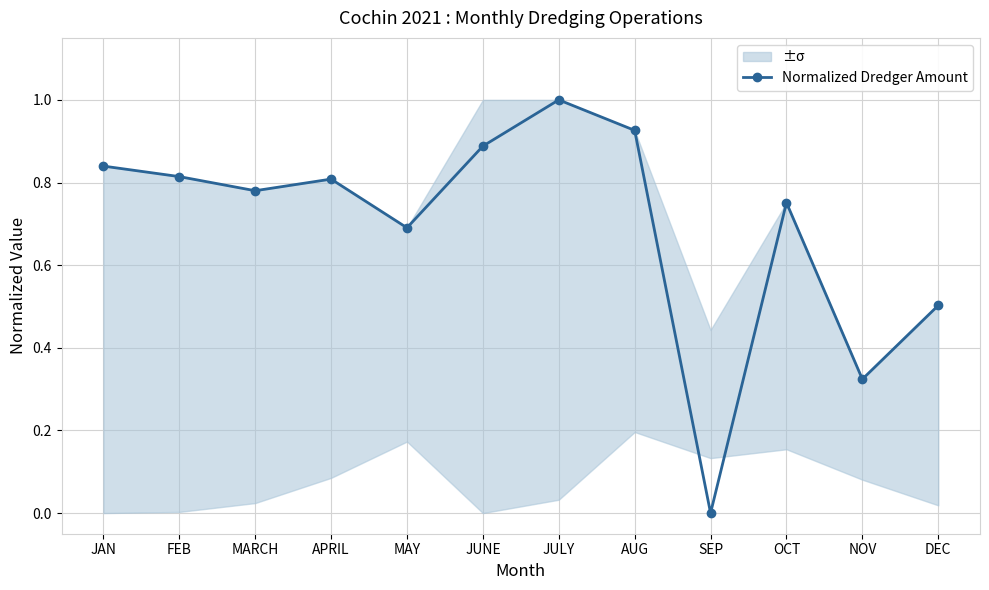

Which category has the lowest value across all series?

SEP